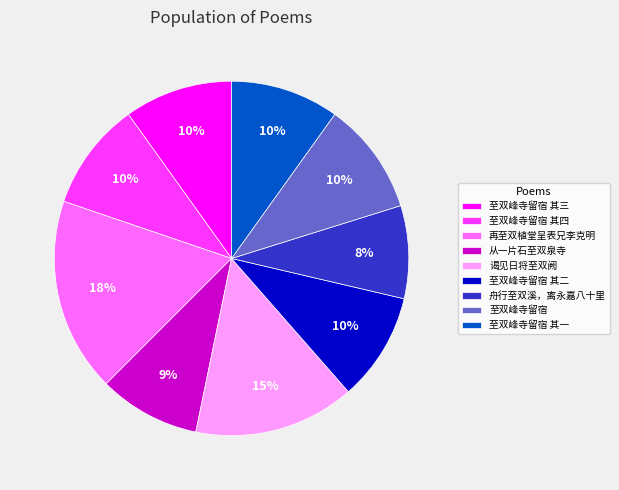

The 谒见日将至双阙 slice represents 2% of the pie. True or false?

False